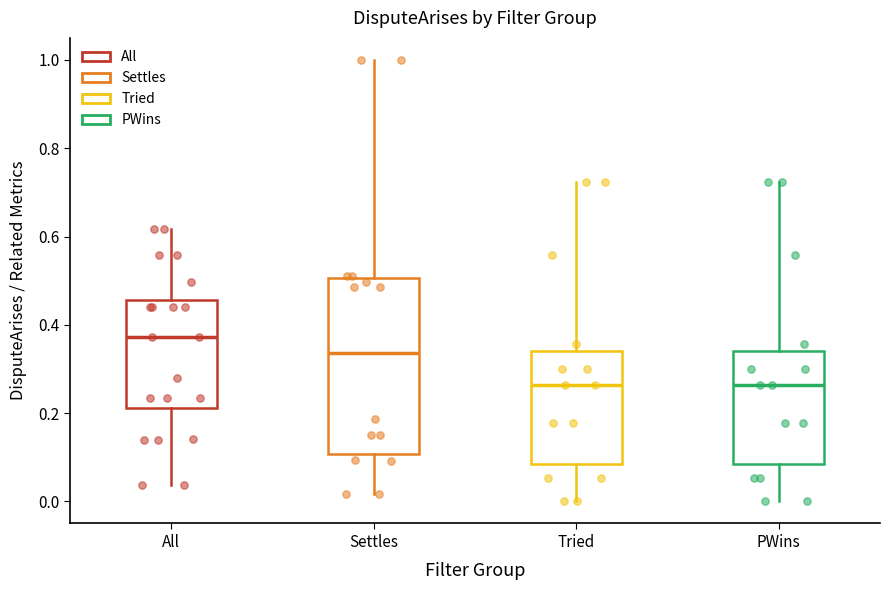

Where is the lower edge of the box for PWins on the y-axis? The values are not printed on the chart, so give them approximately, as read against the axis.

0.08